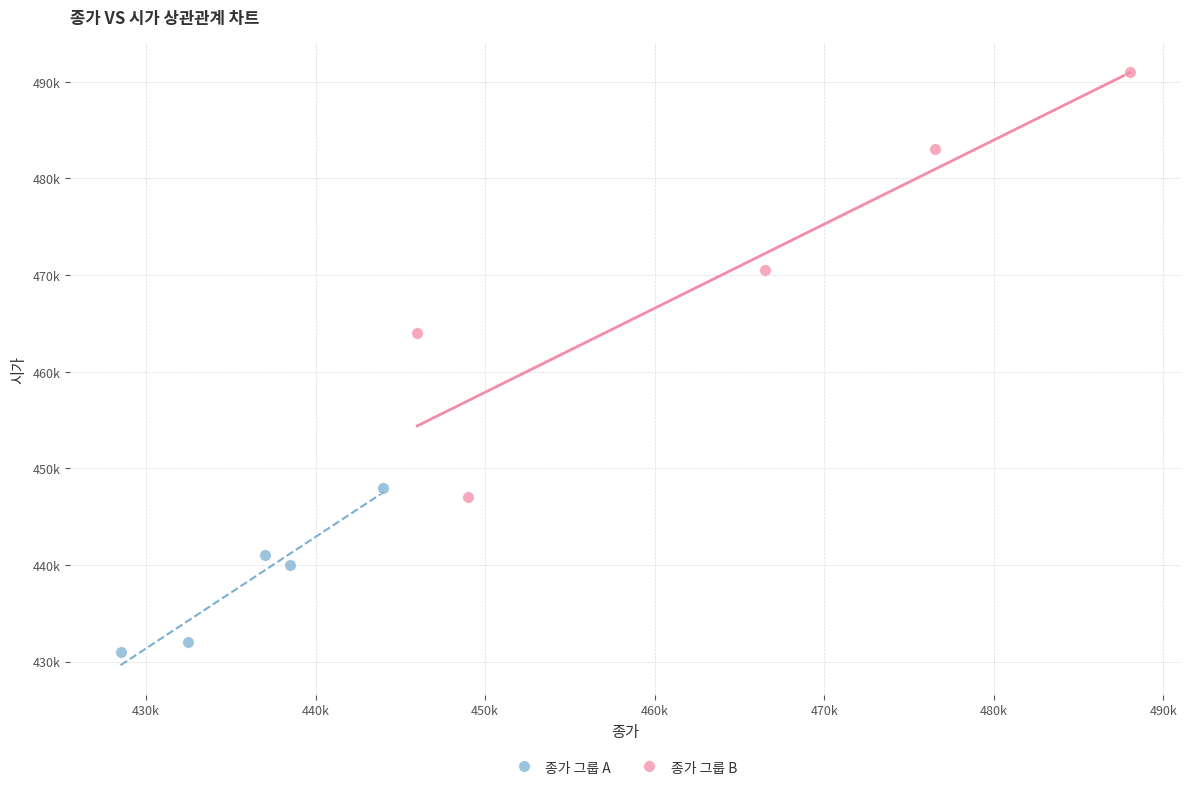

Which series contains the highest Y value?

종가 그룹 B